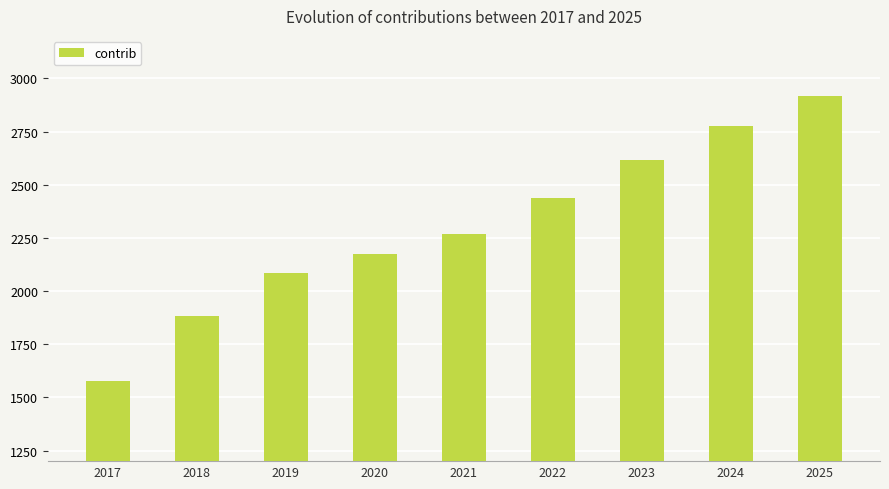

Rank the categories by value from highest to lowest.

2025, 2024, 2023, 2022, 2021, 2020, 2019, 2018, 2017